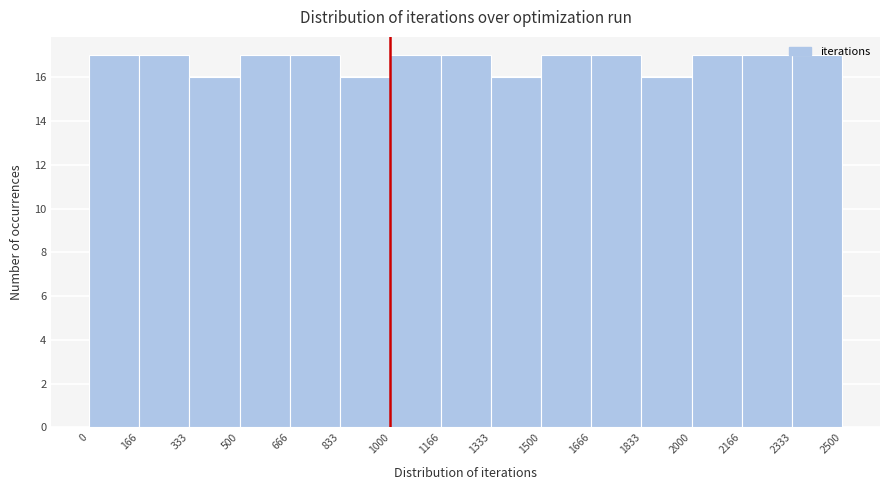

Reading left to right, list every bar in this chart as the range it spans on the x-axis followed by its height. The values are not printed on the chart, so give them approximately, as read against the axis.

0 to 166: 17
166 to 333: 17
333 to 500: 16
500 to 666: 17
666 to 833: 17
833 to 1000: 16
1000 to 1166: 17
1166 to 1333: 17
1333 to 1500: 16
1500 to 1666: 17
1666 to 1833: 17
1833 to 2000: 16
2000 to 2166: 17
2166 to 2333: 17
2333 to 2500: 17